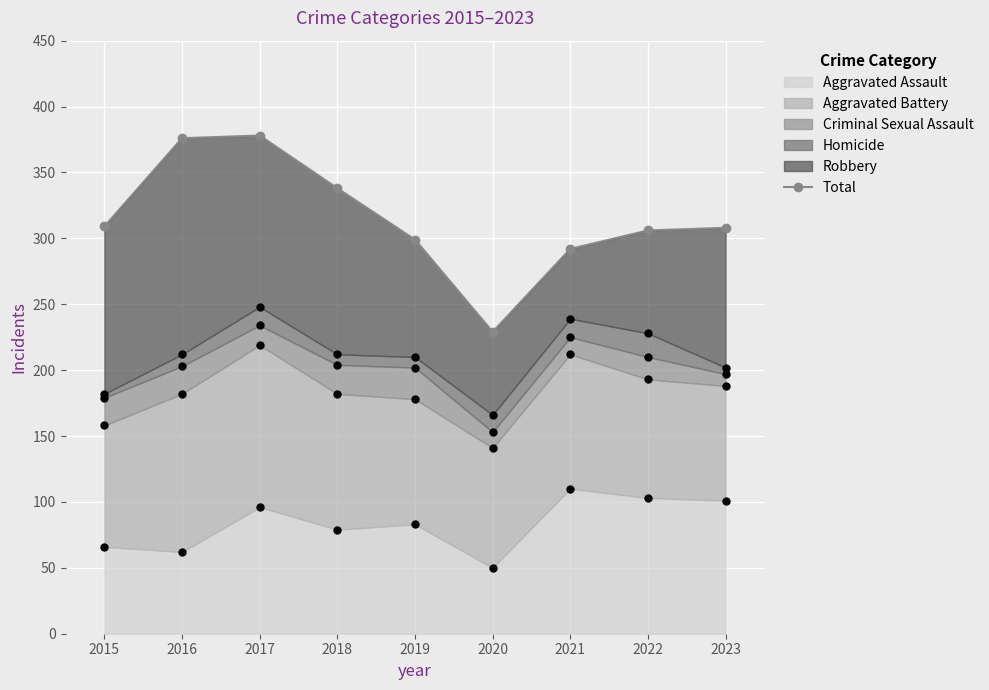

Approximately how many times larger is the value at 2021 compared to 2023?

0.9